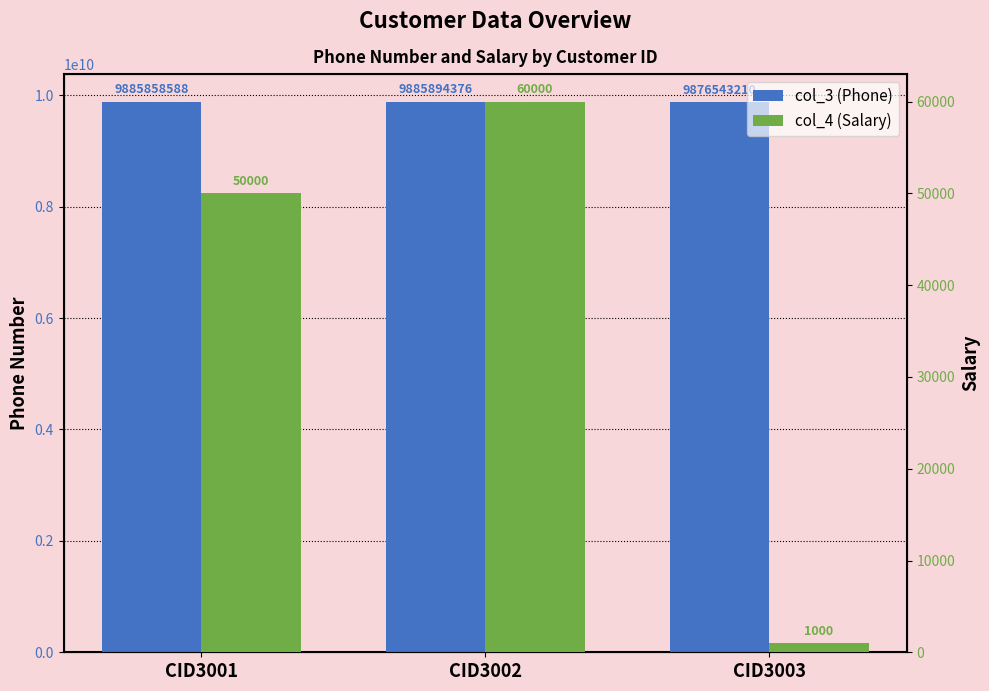

At which category is the sum across all series the highest?

CID3002